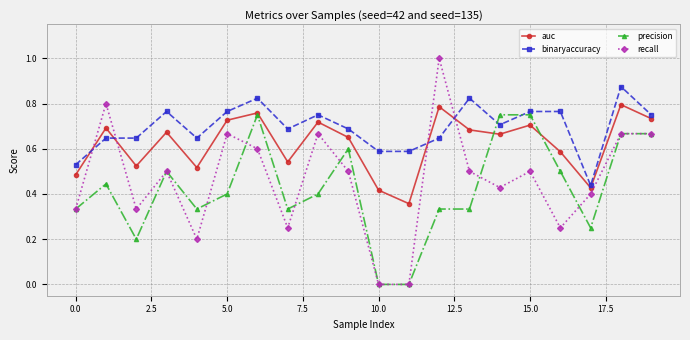

True or false: recall has more than 2 points higher than both neighbors.

True